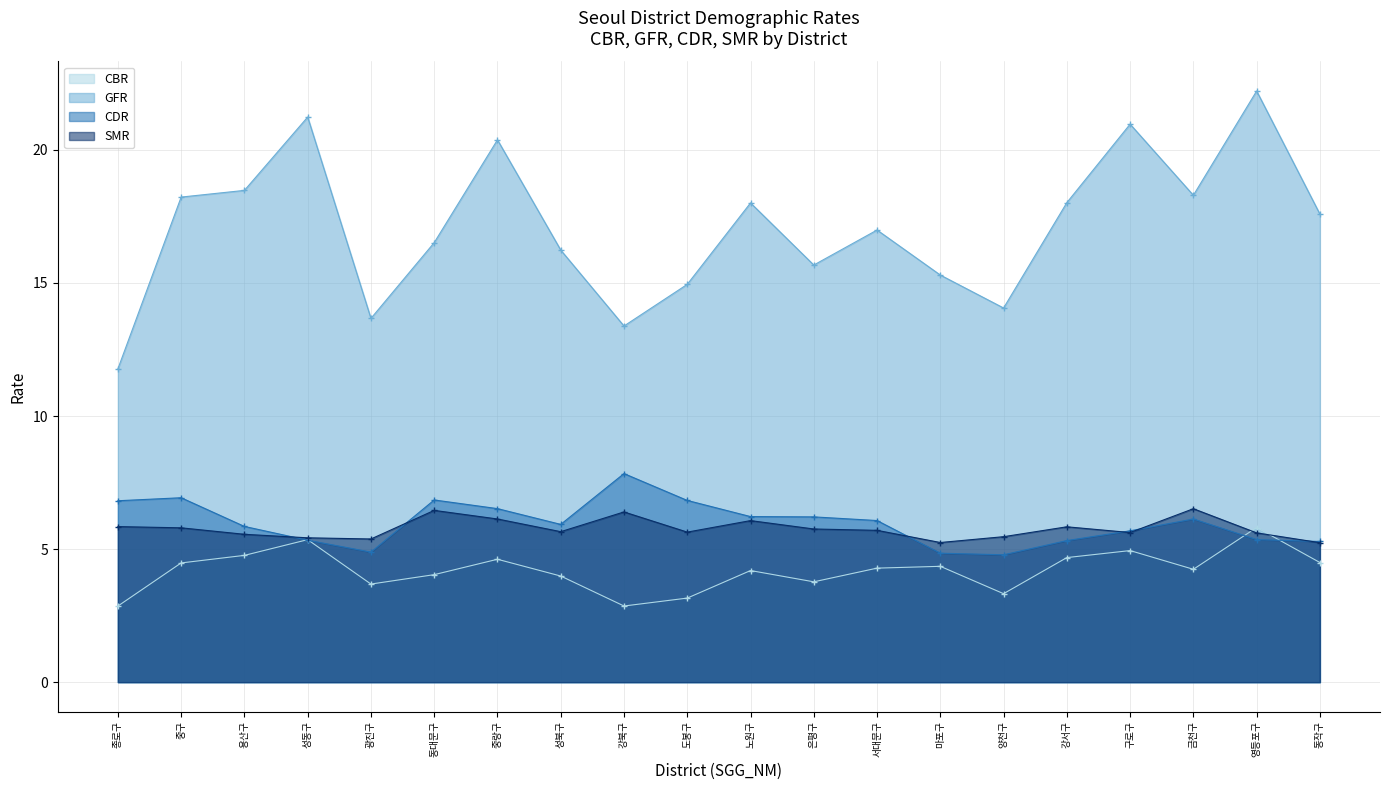

What is the label of the 19th point from the right?

중구